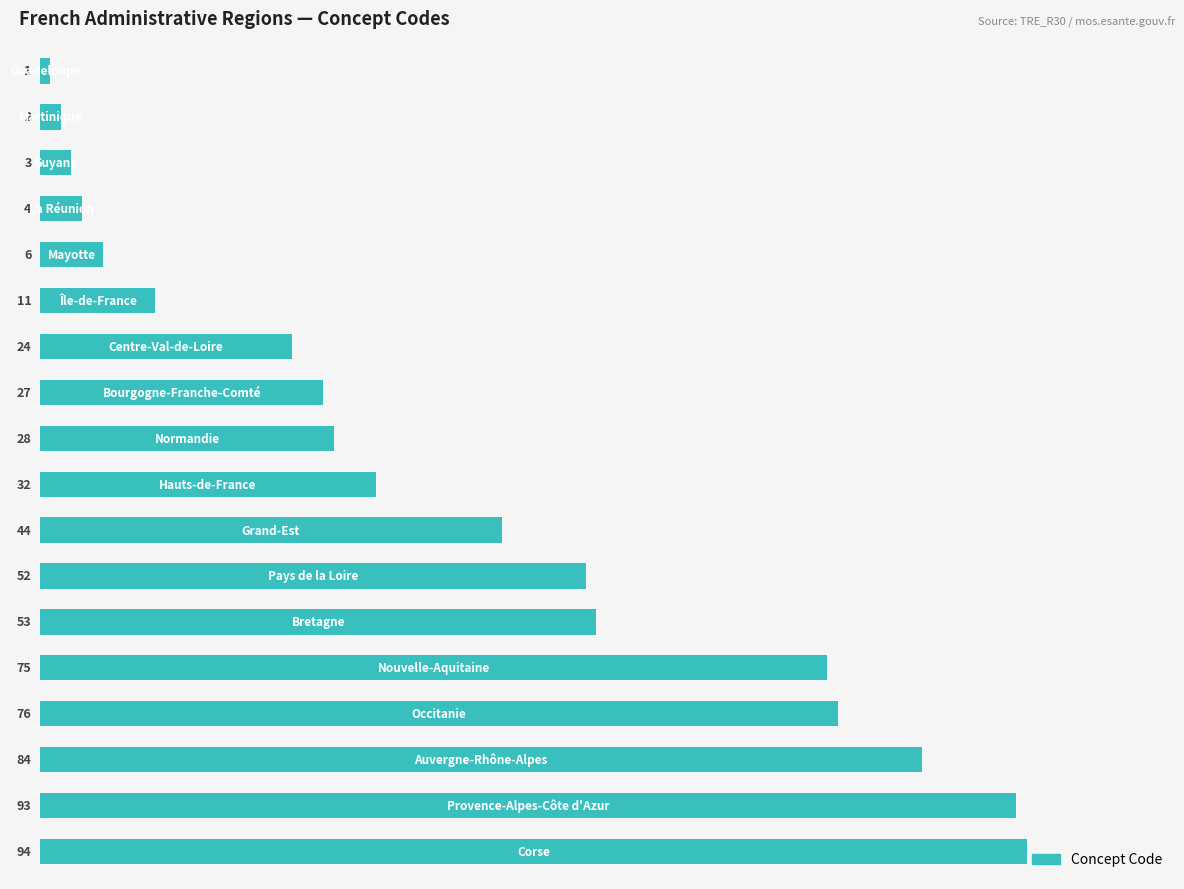

What is the average value?

39